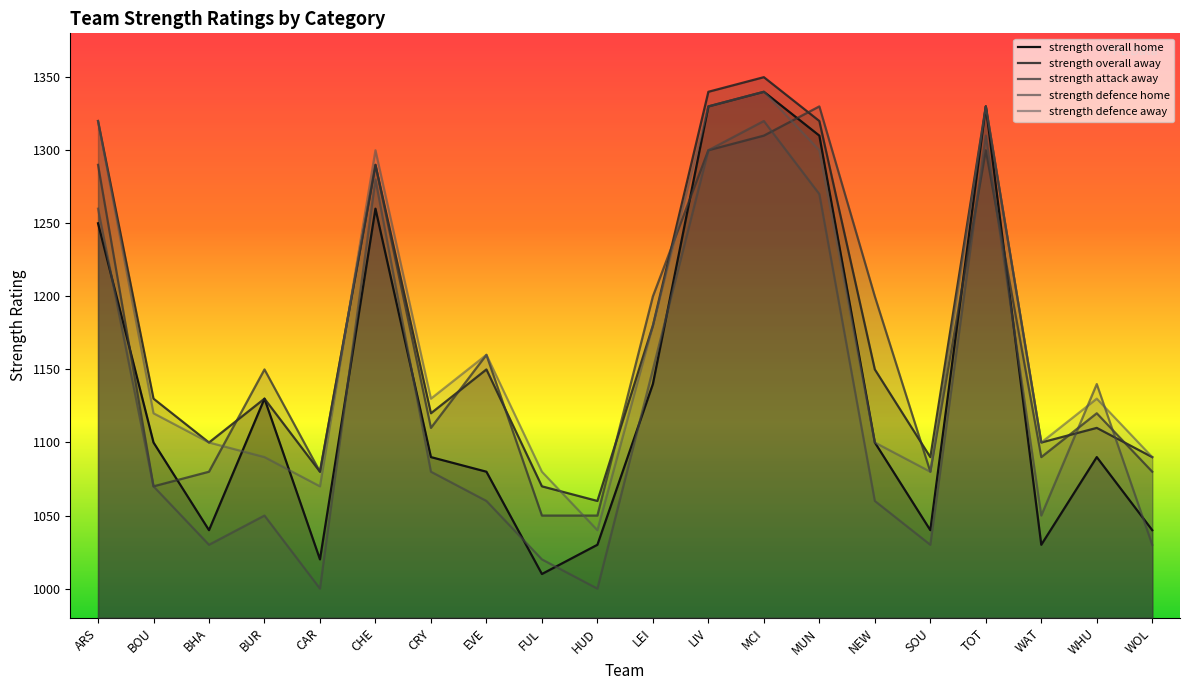

Reading left to right, what are all the values shown in this chart?

strength_overall_home: ARS=1250	BOU=1100	BHA=1040	BUR=1130	CAR=1020	CHE=1260	CRY=1090	EVE=1080	FUL=1010	HUD=1030	LEI=1140	LIV=1330	MCI=1340	MUN=1310	NEW=1100	SOU=1040	TOT=1330	WAT=1030	WHU=1090	WOL=1040
strength_overall_away: ARS=1320	BOU=1130	BHA=1100	BUR=1130	CAR=1080	CHE=1290	CRY=1120	EVE=1150	FUL=1070	HUD=1060	LEI=1180	LIV=1340	MCI=1350	MUN=1320	NEW=1150	SOU=1090	TOT=1330	WAT=1100	WHU=1110	WOL=1090
strength_attack_away: ARS=1290	BOU=1070	BHA=1080	BUR=1150	CAR=1080	CHE=1290	CRY=1110	EVE=1160	FUL=1050	HUD=1050	LEI=1200	LIV=1300	MCI=1310	MUN=1330	NEW=1200	SOU=1080	TOT=1300	WAT=1090	WHU=1120	WOL=1080
strength_defence_home: ARS=1260	BOU=1070	BHA=1030	BUR=1050	CAR=1000	CHE=1280	CRY=1080	EVE=1060	FUL=1020	HUD=1000	LEI=1150	LIV=1300	MCI=1320	MUN=1270	NEW=1060	SOU=1030	TOT=1310	WAT=1050	WHU=1140	WOL=1030
strength_defence_away: ARS=1320	BOU=1120	BHA=1100	BUR=1090	CAR=1070	CHE=1300	CRY=1130	EVE=1160	FUL=1080	HUD=1040	LEI=1180	LIV=1330	MCI=1340	MUN=1300	NEW=1100	SOU=1080	TOT=1330	WAT=1100	WHU=1130	WOL=1090